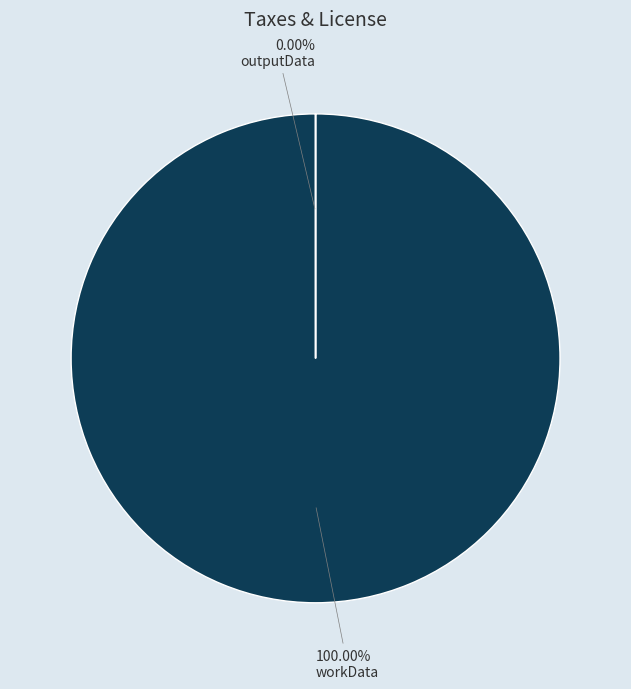

To the nearest percent, what is the difference between the largest and smallest slice percentages?

100%